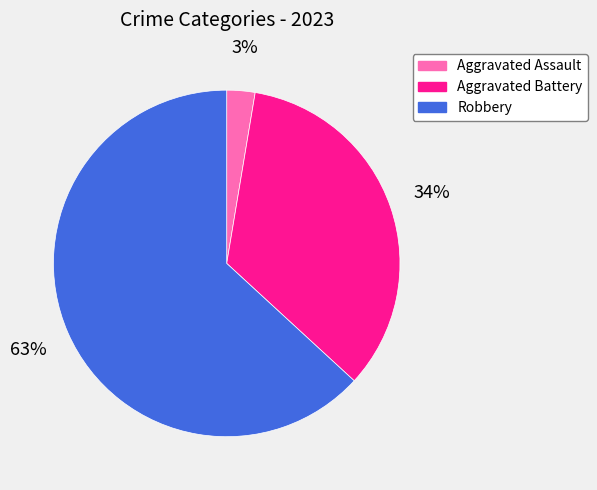

True or false: Robbery accounts for 72% of the total.

False